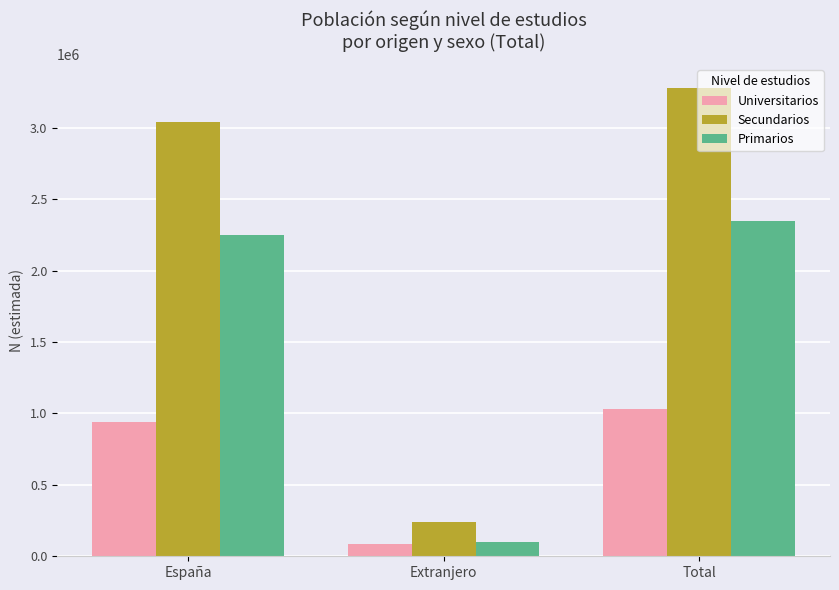

What is the approximate value of Secundarios at Total?

3281085